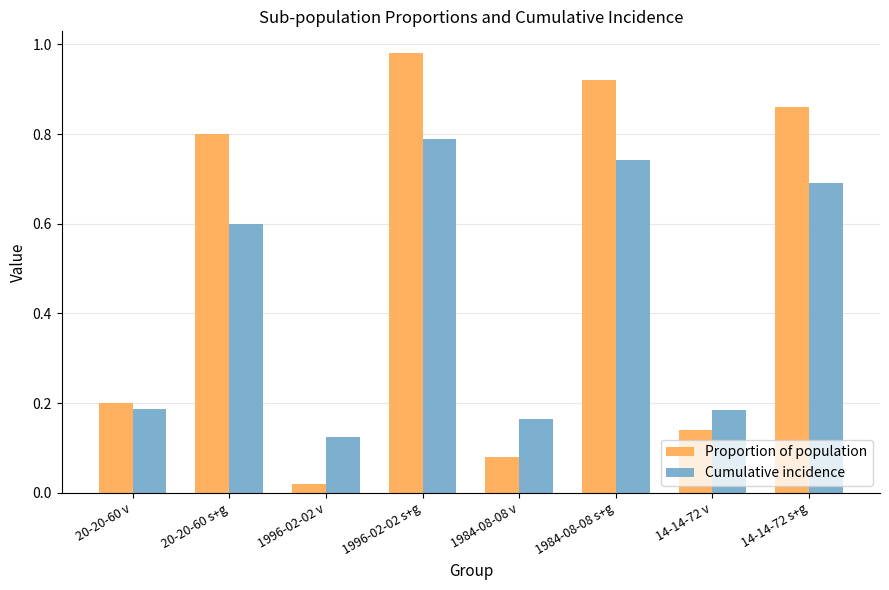

Which series changed the most between 20-20-60 s+g and 1996-02-02 v?

Proportion of population